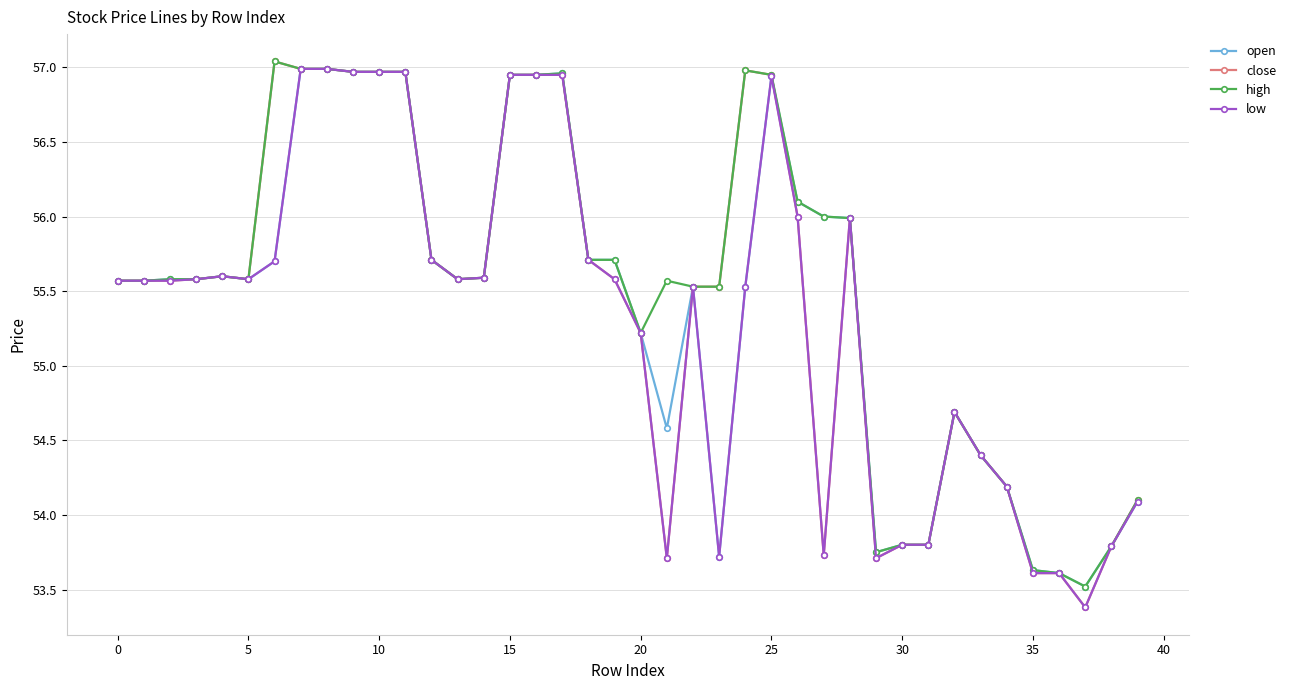

What is the value of the high point at the 6th from the left?

55.6